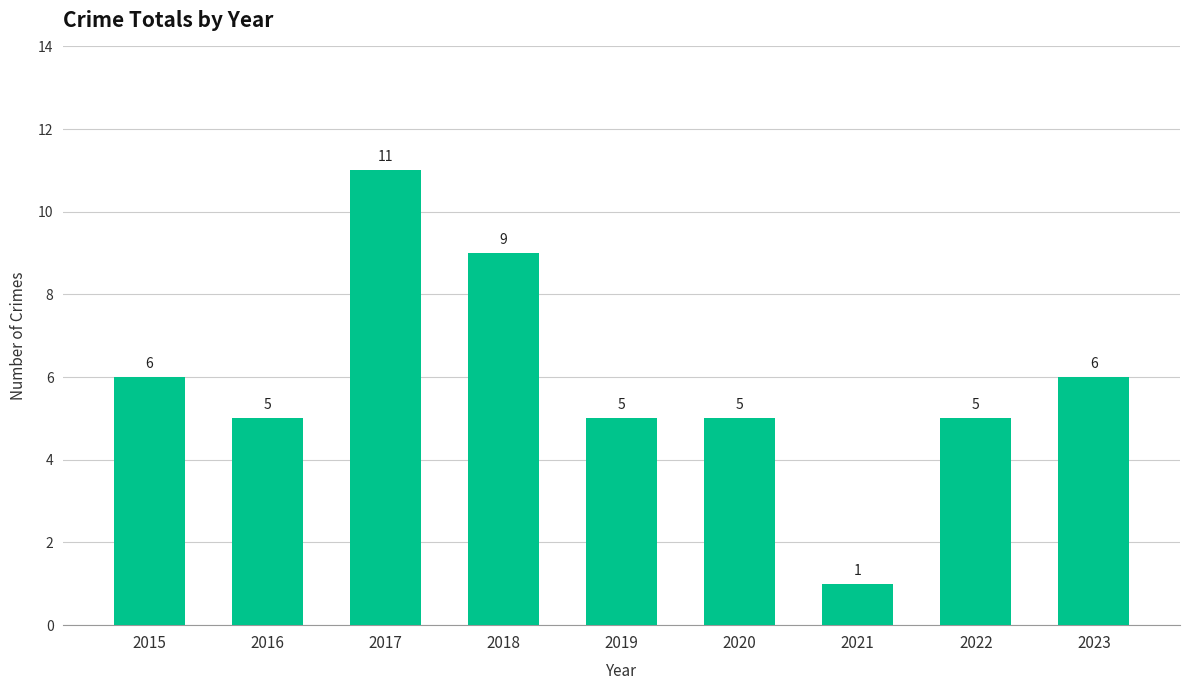

The value at 2019 is 1. True or false?

False